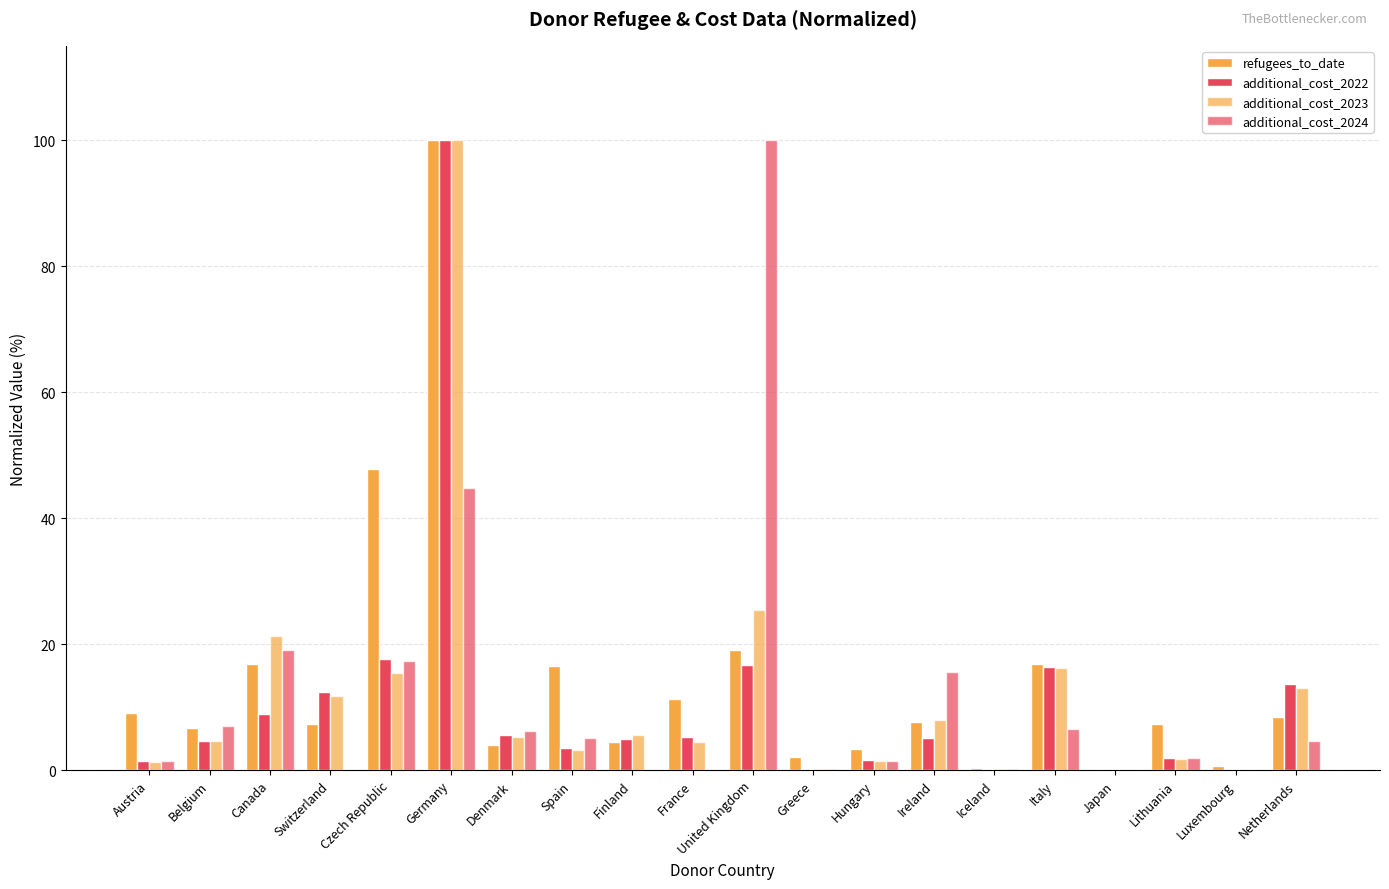

What is the difference between the maximum and minimum values in the additional_cost_2024 series?

100.0